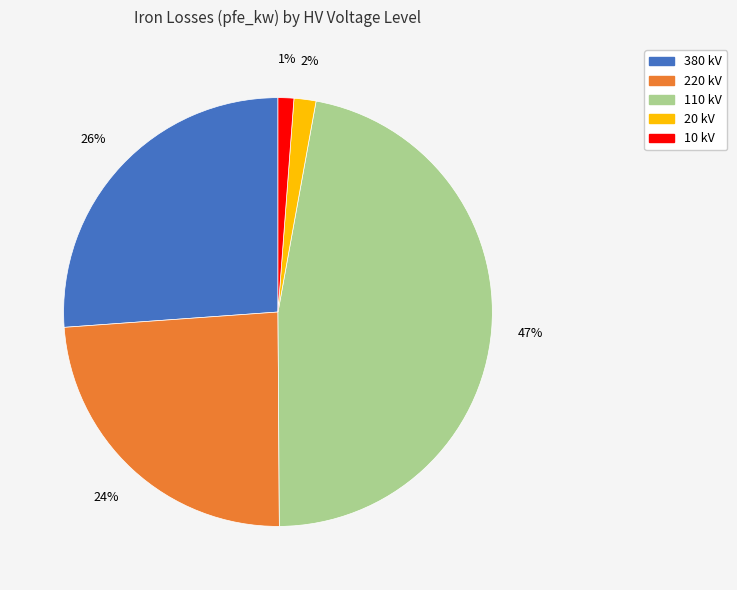

Does any single category account for the majority?

No